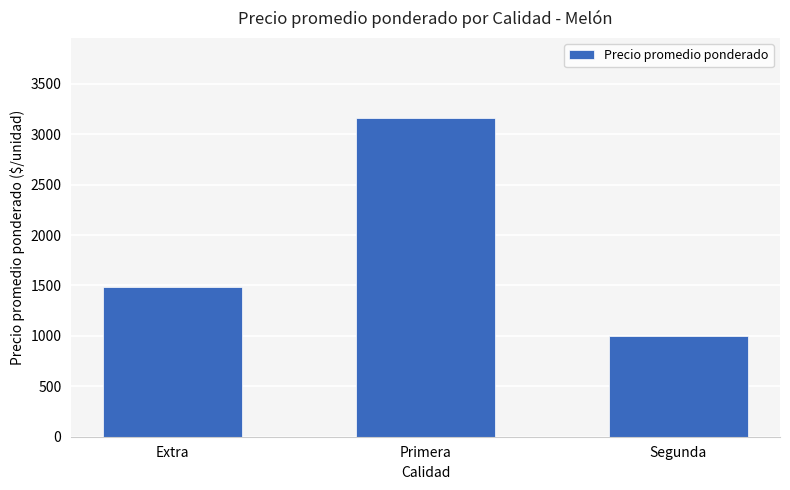

What is the value of the 3rd bar from the left?

1000